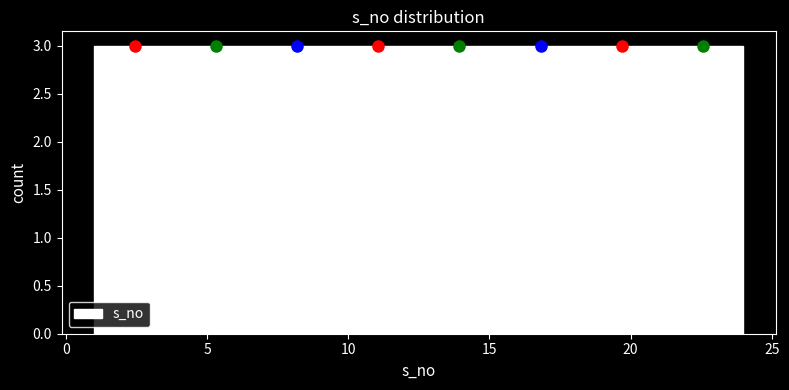

Reading left to right, list every bar in this chart as the range it spans on the x-axis followed by its height. Neither the bar edges nor the heights are printed on the chart, so give them approximately, as read against the axes.

1.0 to 4.0: 3
4.0 to 7.0: 3
7.0 to 9.5: 3
9.5 to 12.5: 3
12.5 to 15.5: 3
15.5 to 18.5: 3
18.5 to 21.0: 3
21.0 to 24.0: 3